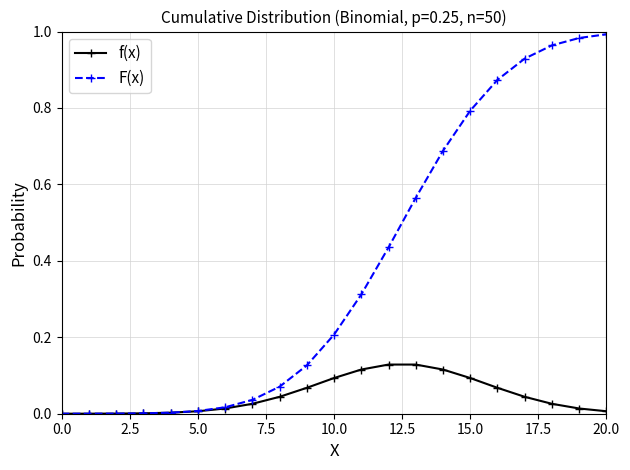

Which series has the widest spread of values?

F(x)